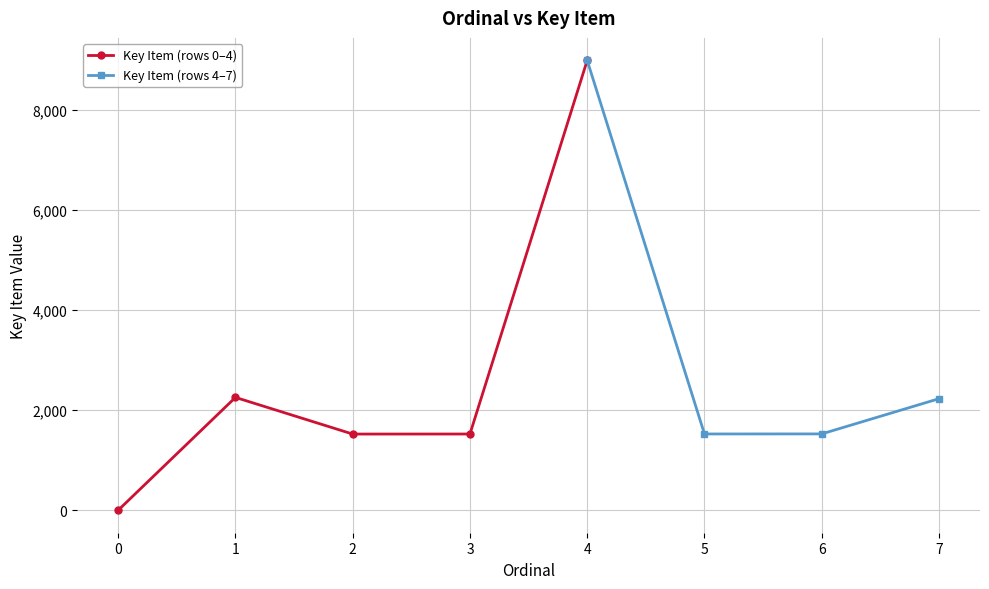

What is the change in value from 2 to 4?

+7472